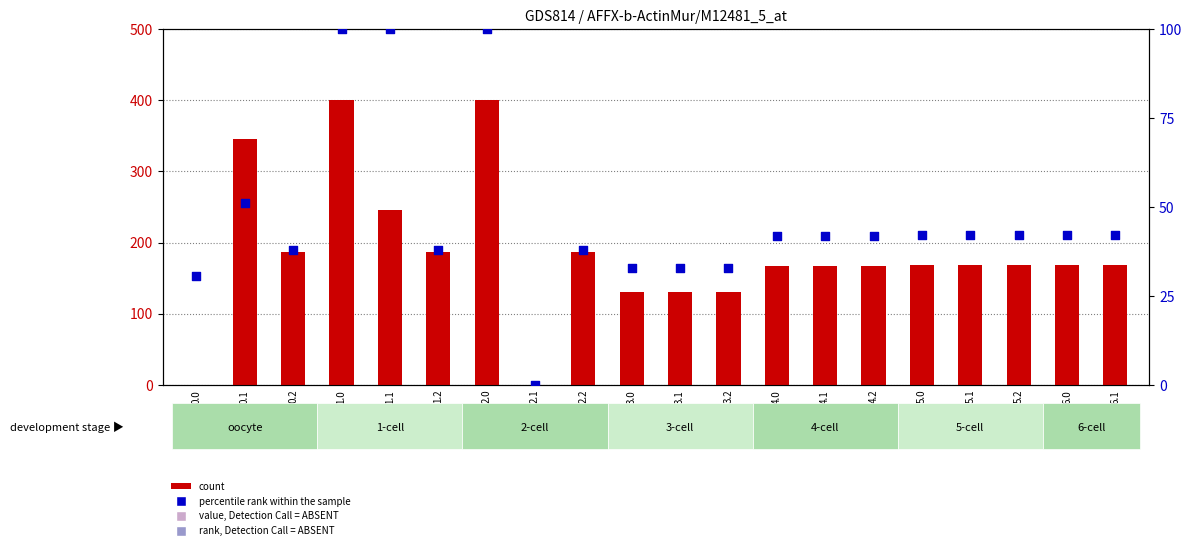

Which series has the largest total across all categories?

count